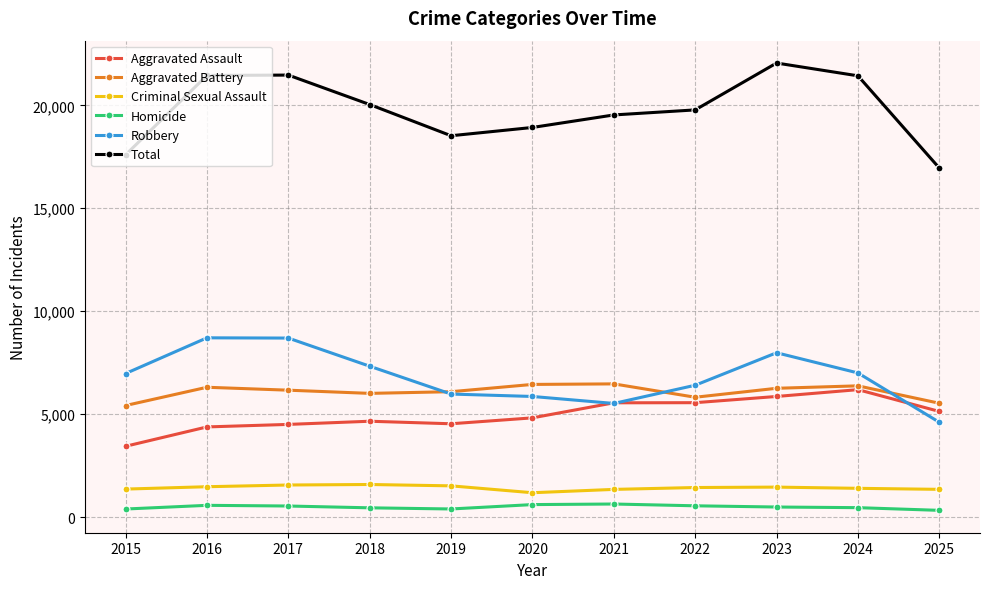

Which category has the highest value across all series?

2023